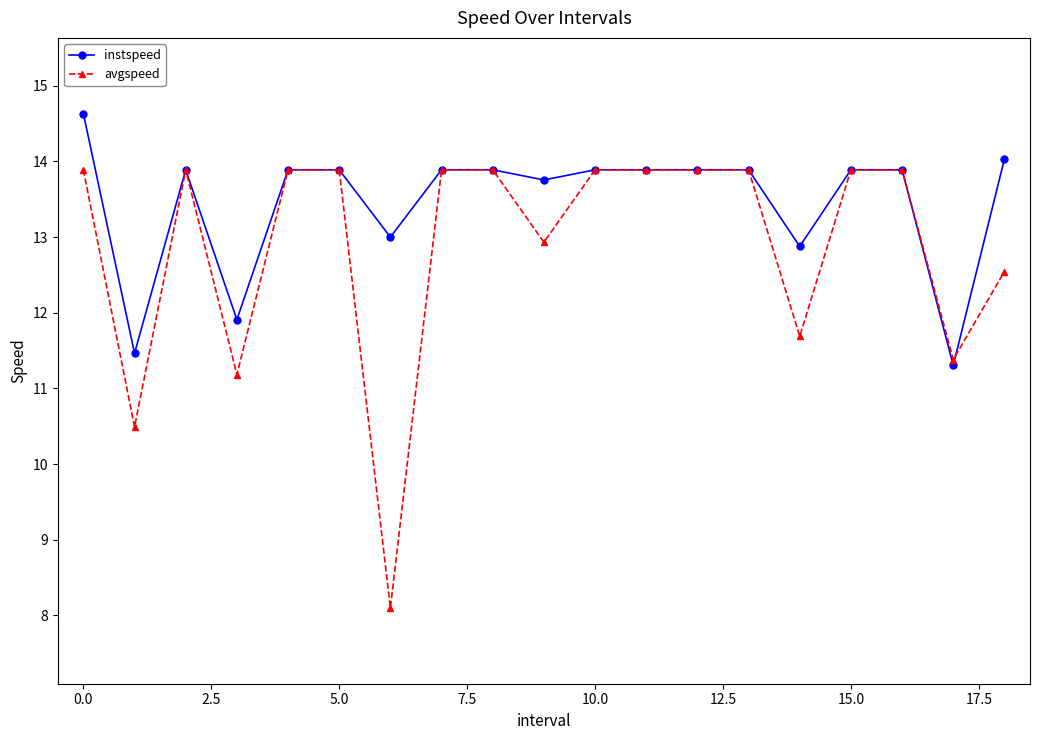

True or false: instspeed has more than 0 points higher than both neighbors.

True